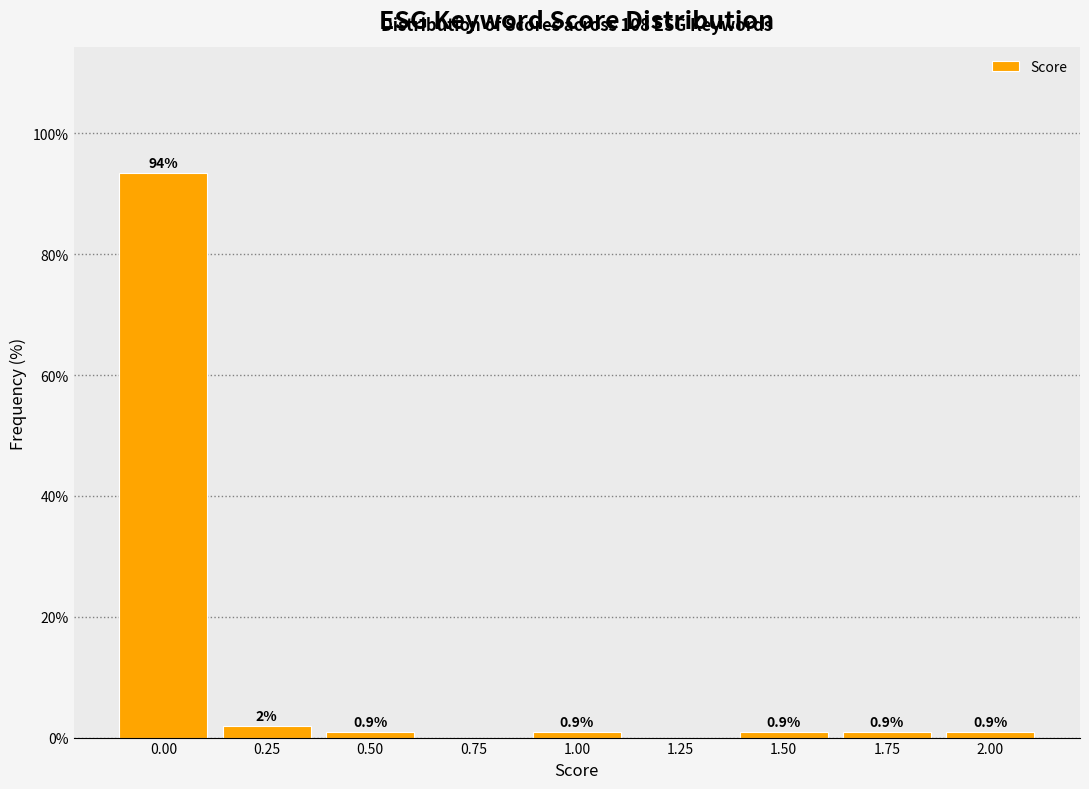

Between 1.25 and 0.50, which is larger?

0.50